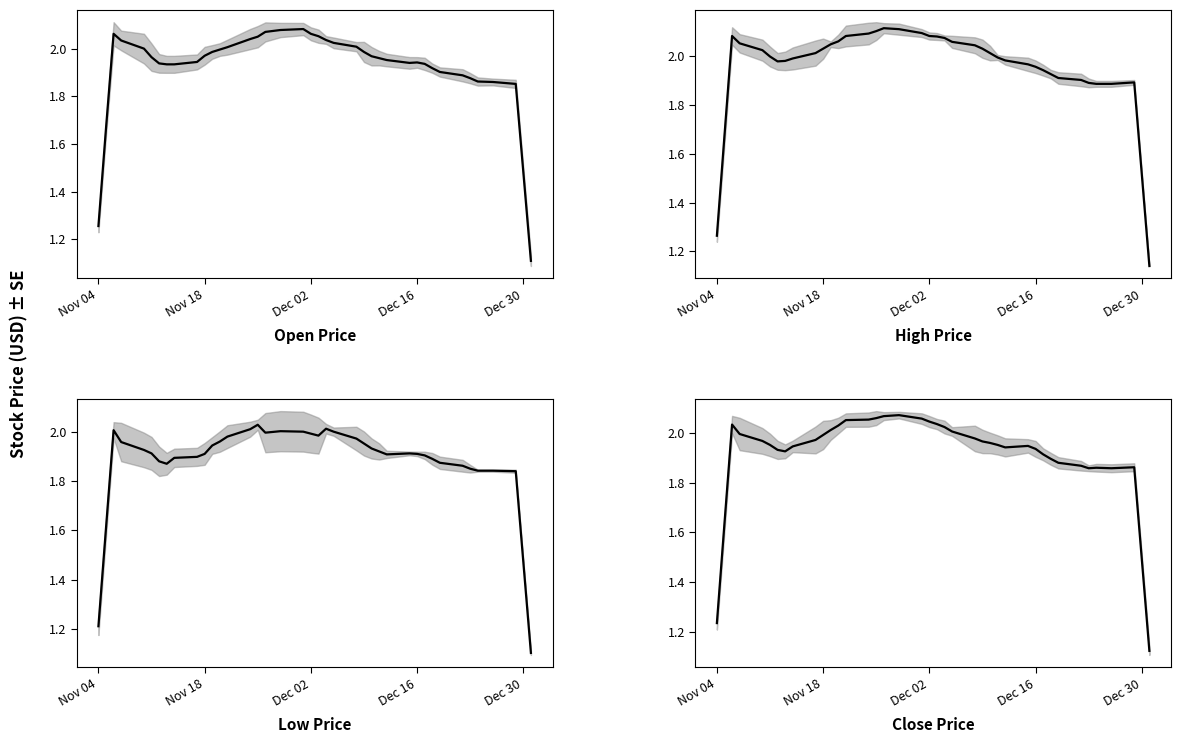

True or false: Open and Low intersect in this chart.

False